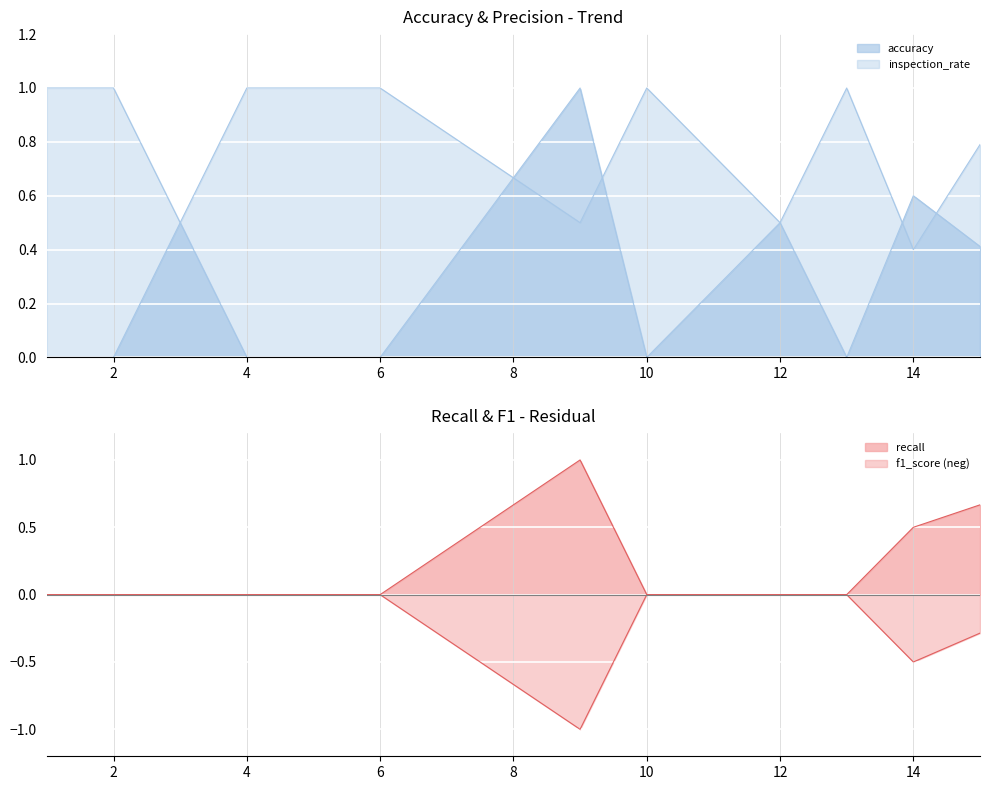

How many interior local valleys does the inspection_rate series have?

4